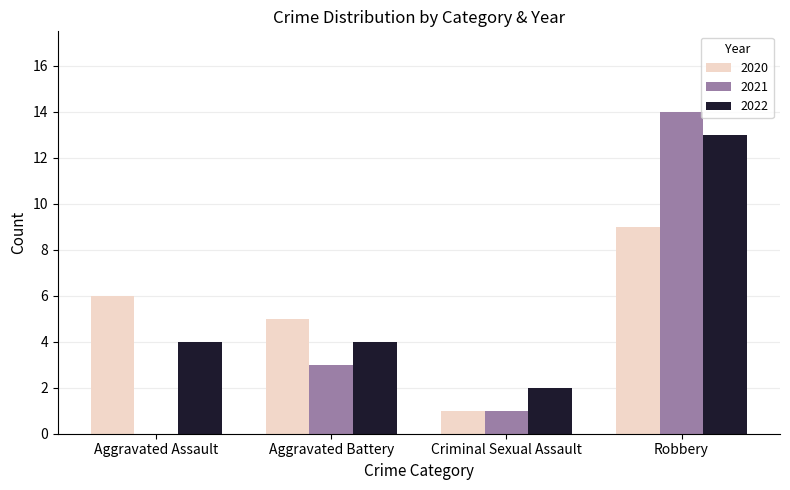

Between Aggravated Assault and Robbery, which series saw the biggest shift?

2021